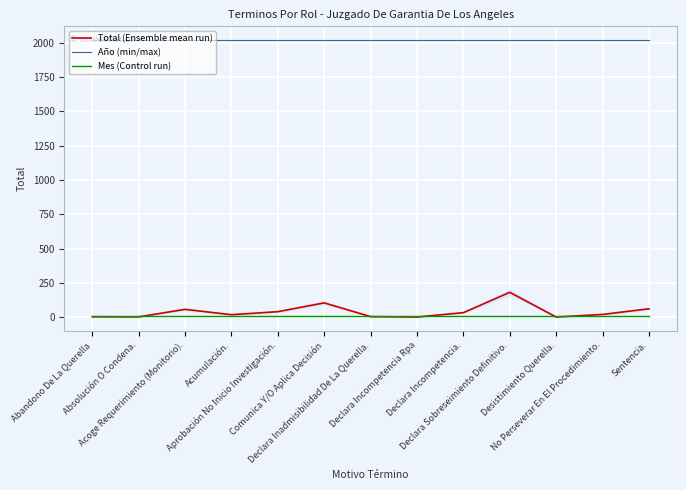

True or false: Año (min/max) and Mes (Control run) cross at least once.

False